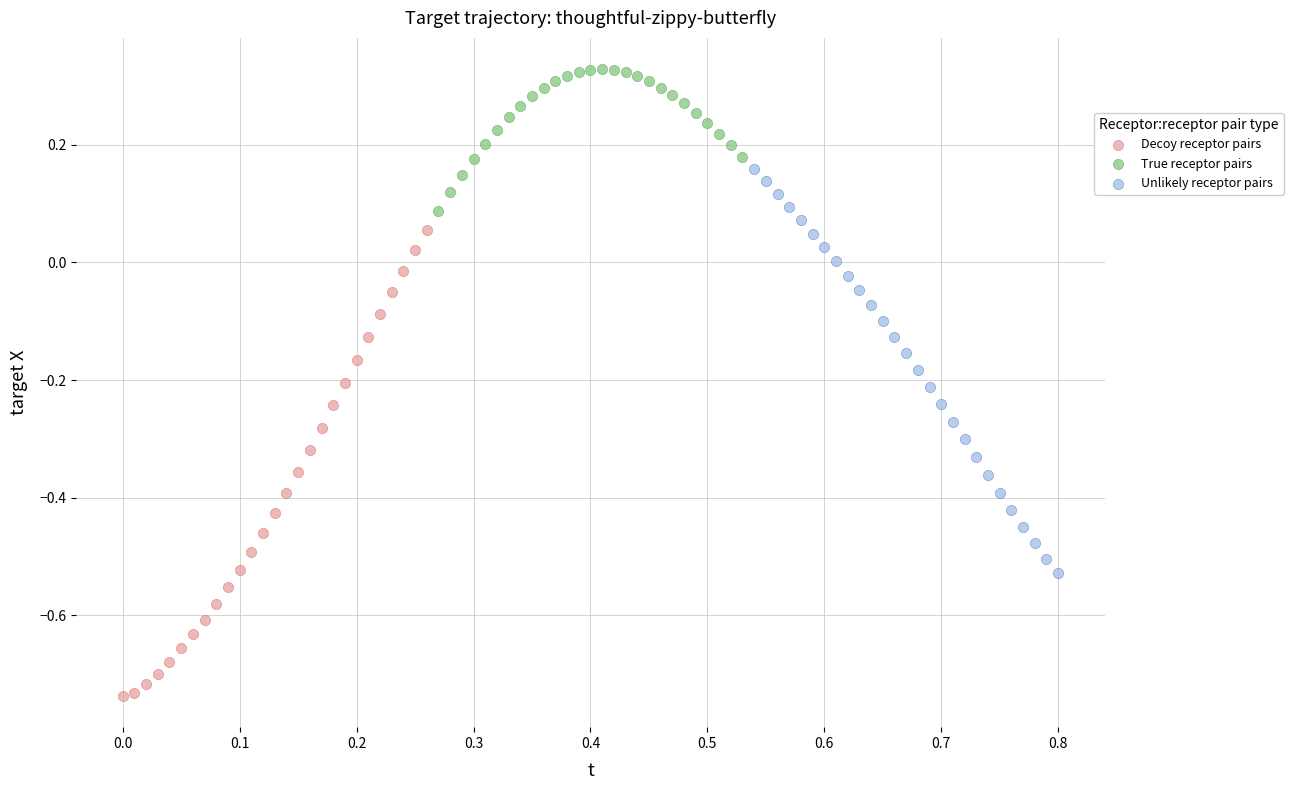

Which series has the widest spread of Y values?

Decoy receptor pairs